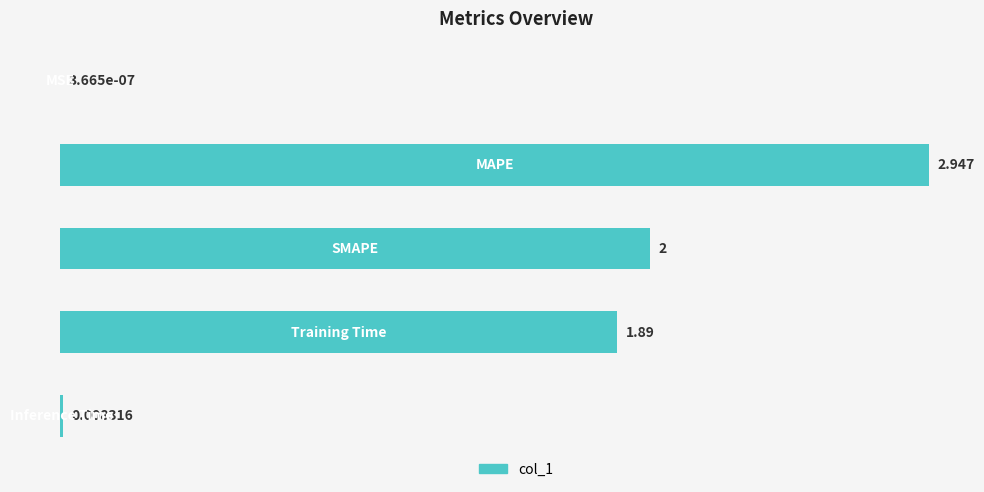

How many values exceed 1?

3